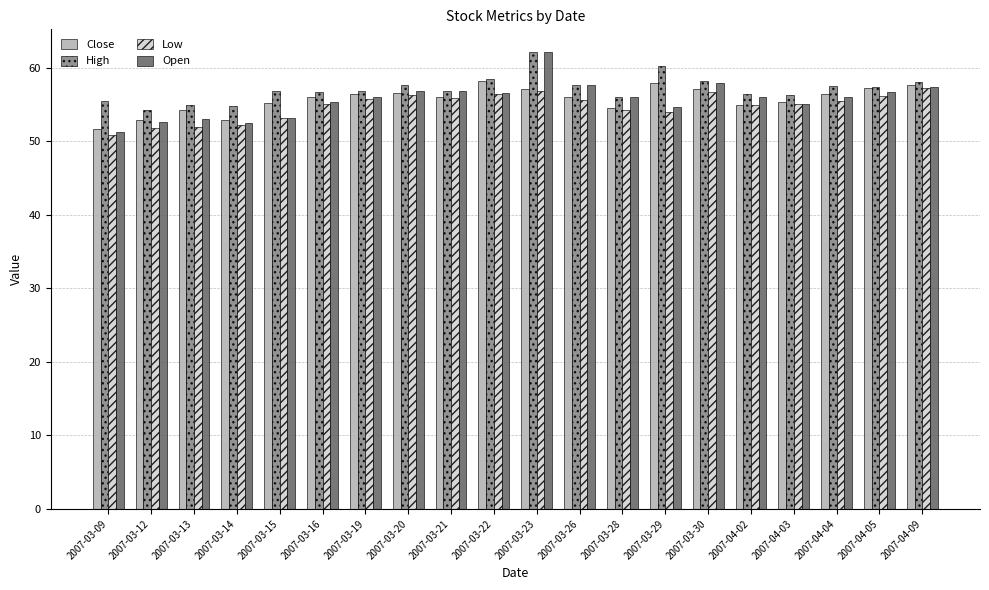

What is the difference between the High values at 2007-04-09 and 2007-03-29?

2.1